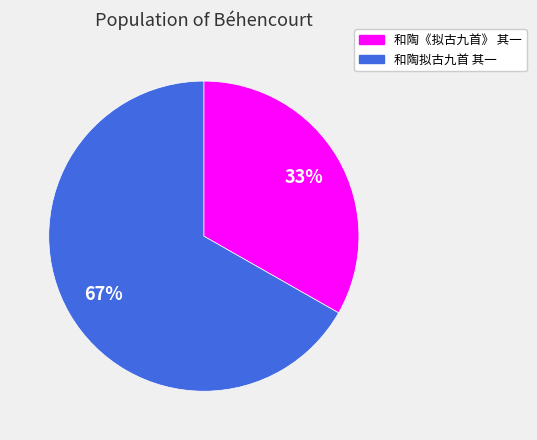

What is the ratio of the value at 和陶拟古九首 其一 to the value at 和陶《拟古九首》 其一?

2.0